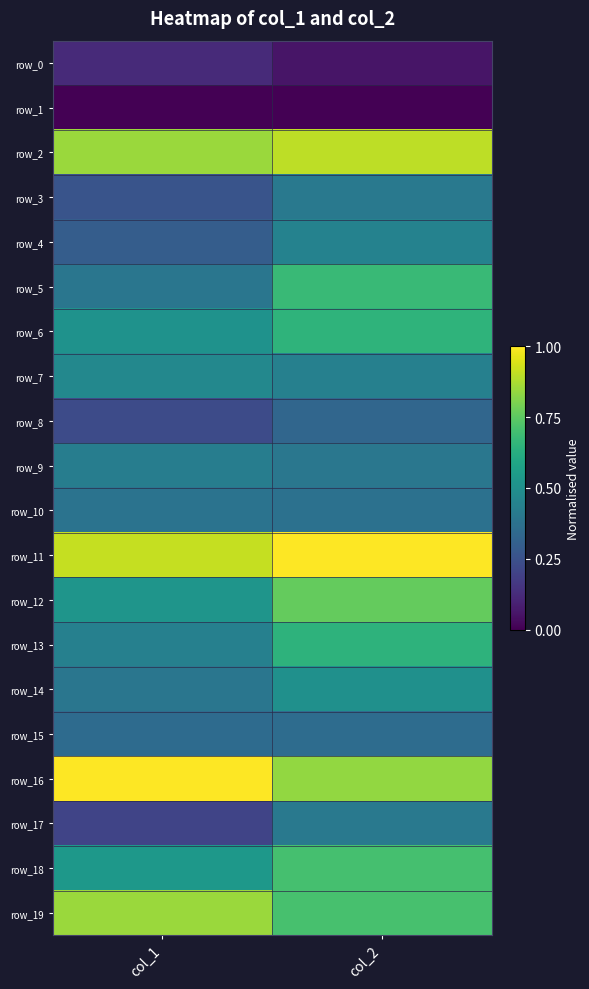

At which category does the chart reach its minimum across all series?

col_1